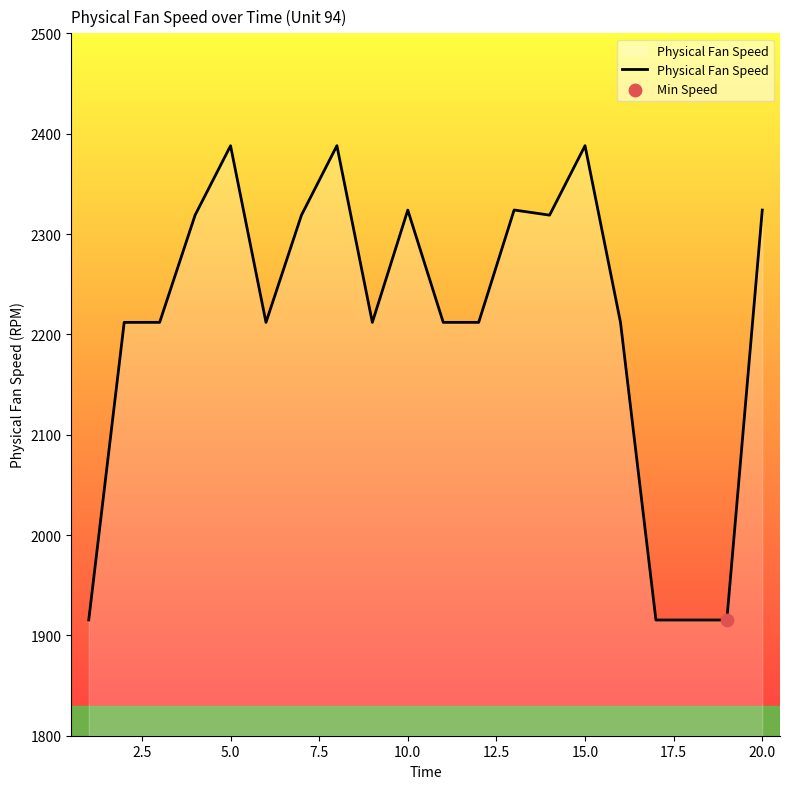

What is the difference between the maximum and minimum values?

472.7